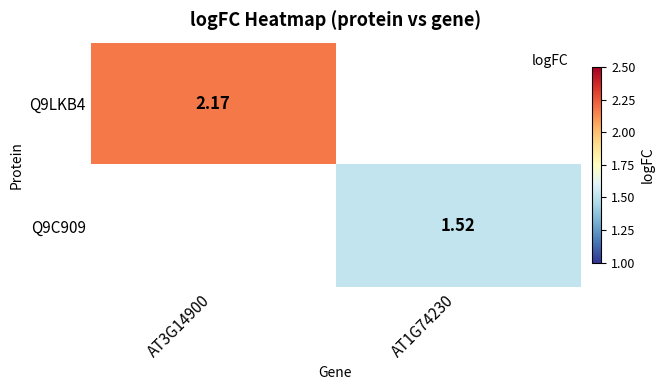

Is the value of Q9C909 at AT1G74230 greater than the value of Q9LKB4 at AT3G14900?

No